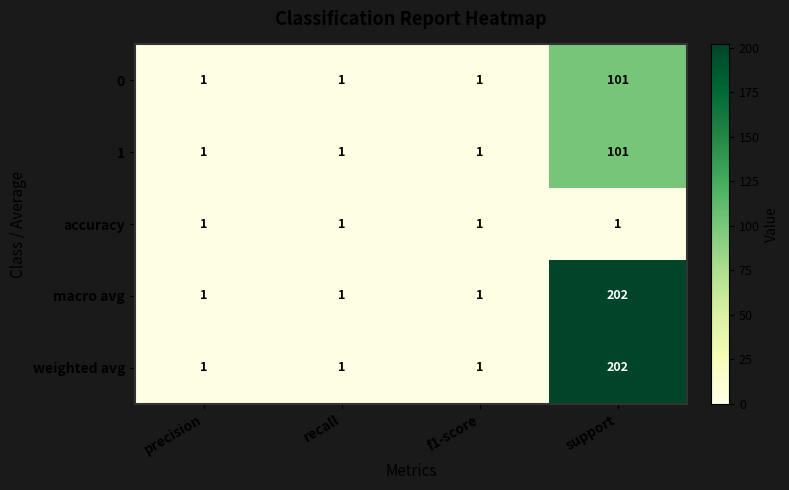

At which category is the sum across all series the highest?

support